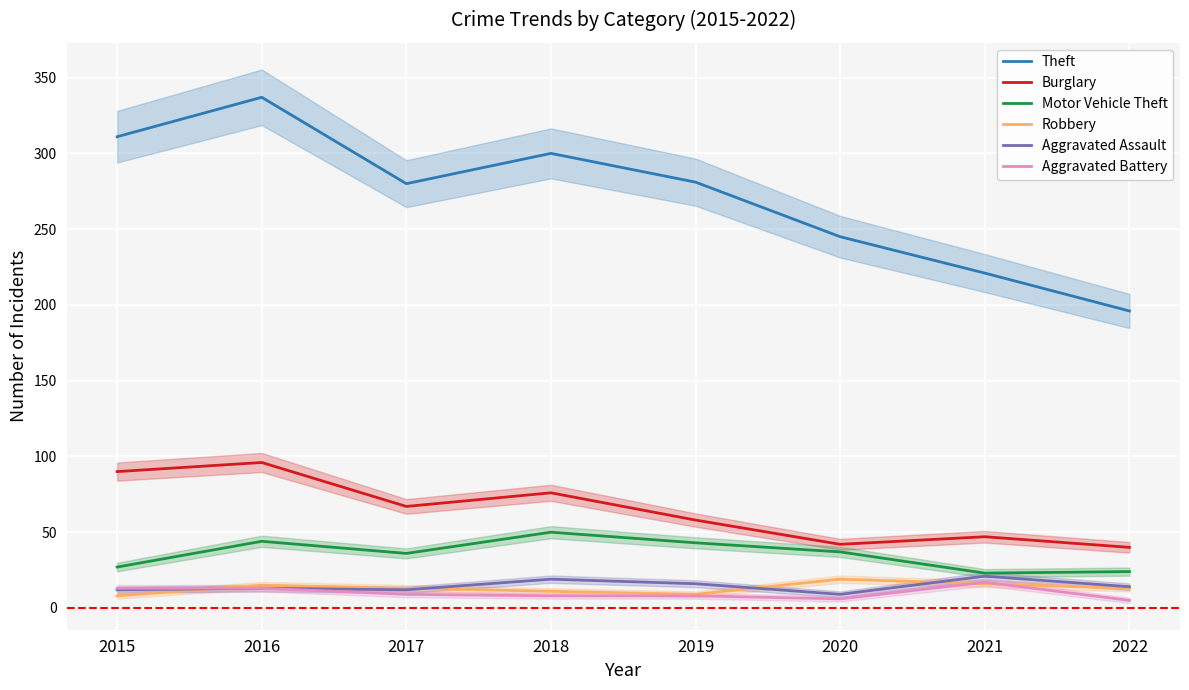

True or false: Aggravated Assault has a value of 12 at 2015.

True